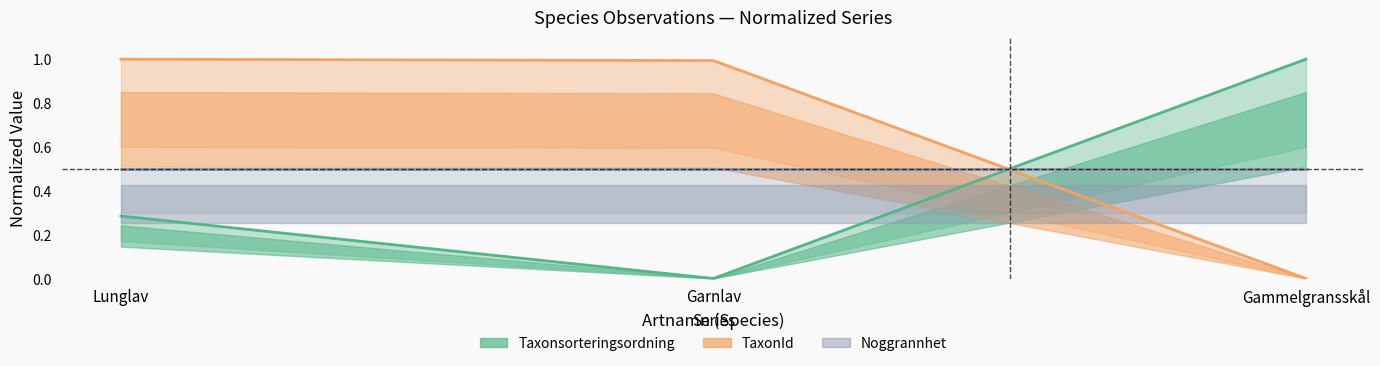

At how many categories does at least one series exceed 0?

3